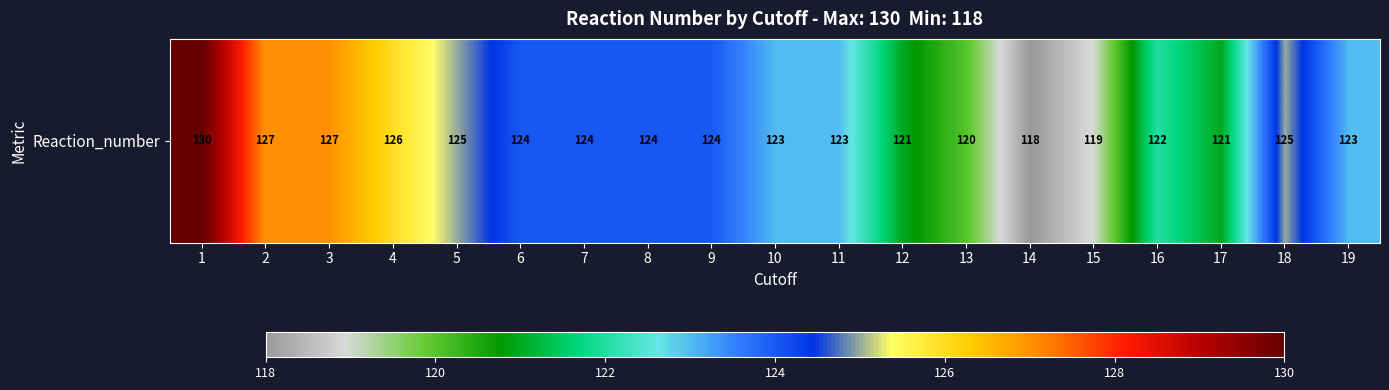

The chart shows a value of 60 at 5. True or false?

False